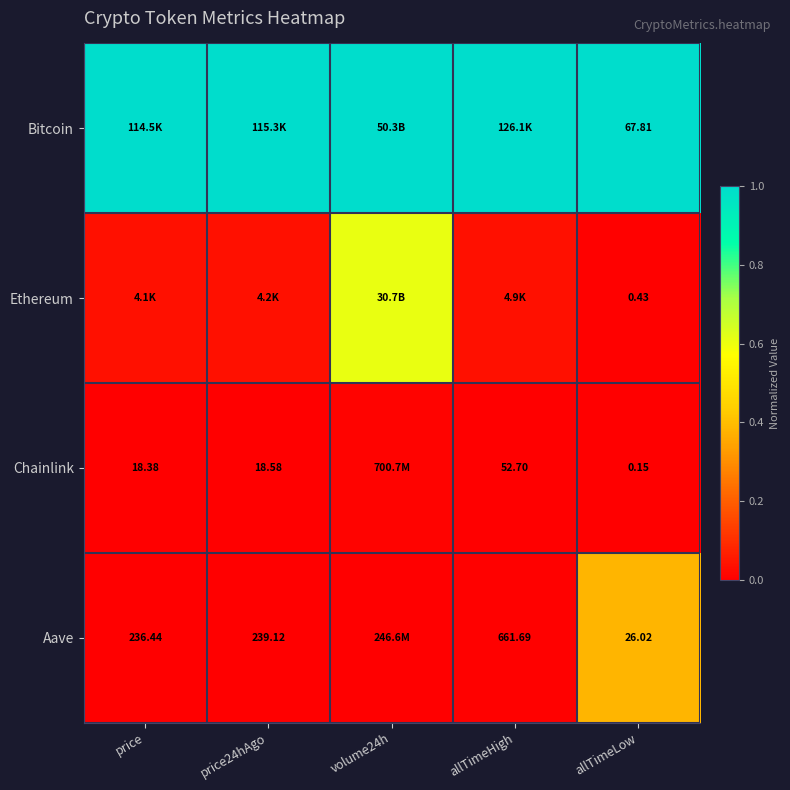

What is the total value across all series at volume24h?

1.6